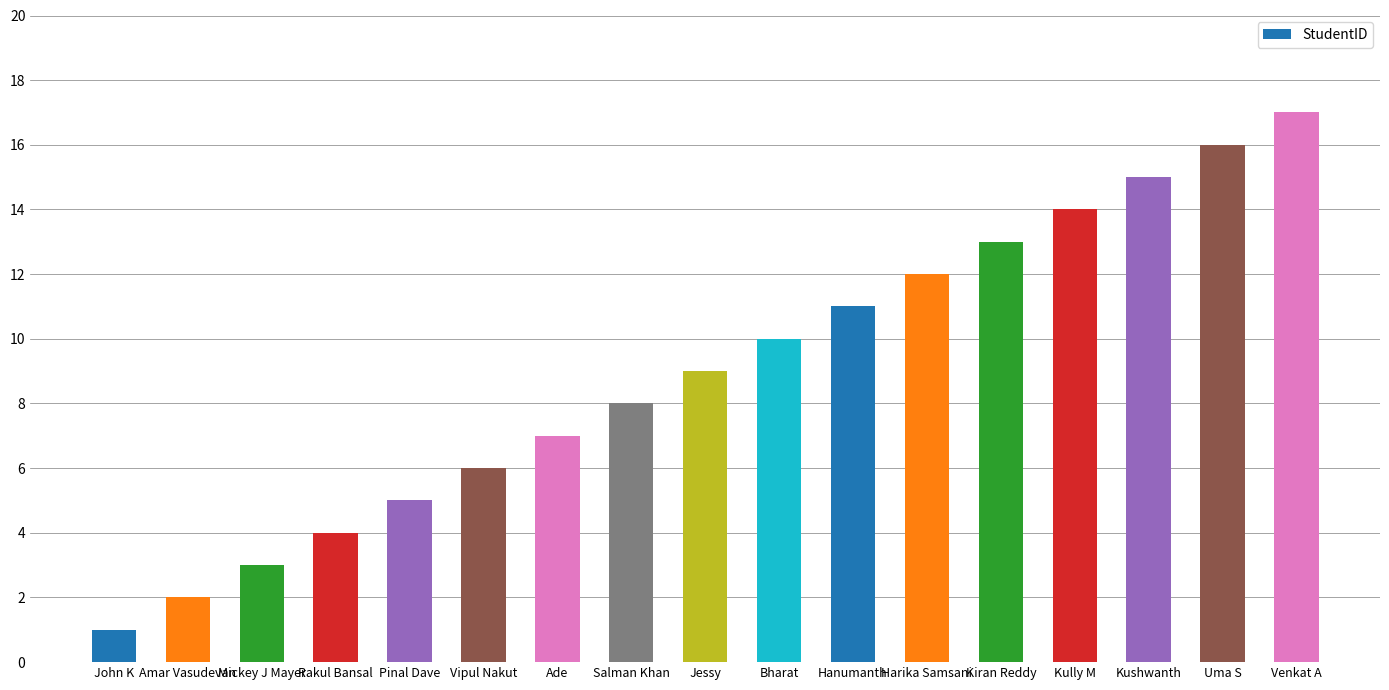

What value does the data have at Uma S, to the nearest 10?

20